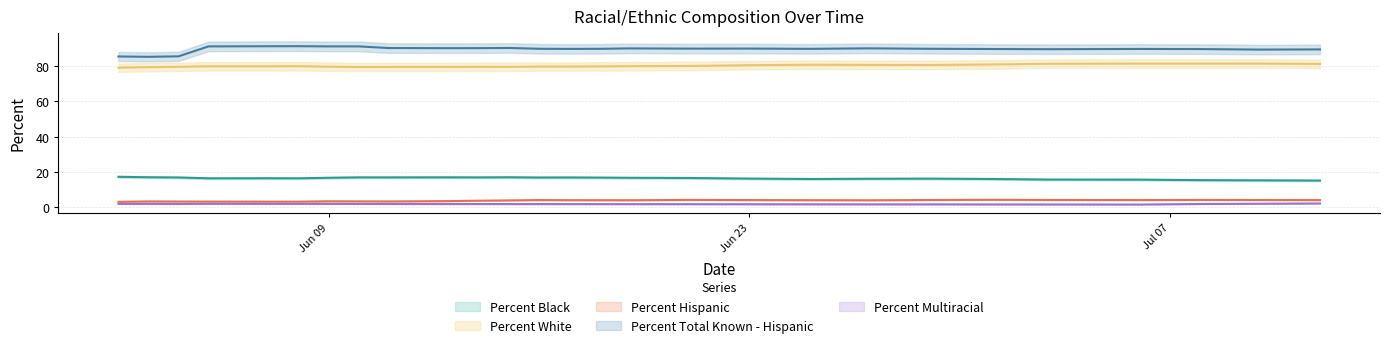

At which category is the sum across all series the highest?

Jun 09